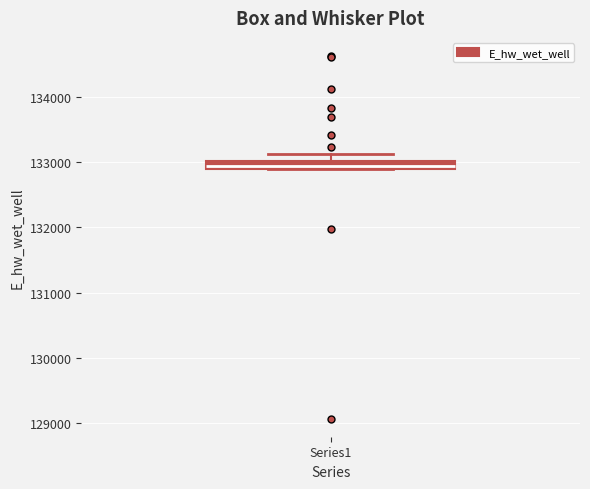

Where does the upper whisker of the box for Series1 end on the y-axis? The values are not printed on the chart, so give them approximately, as read against the axis.

133100